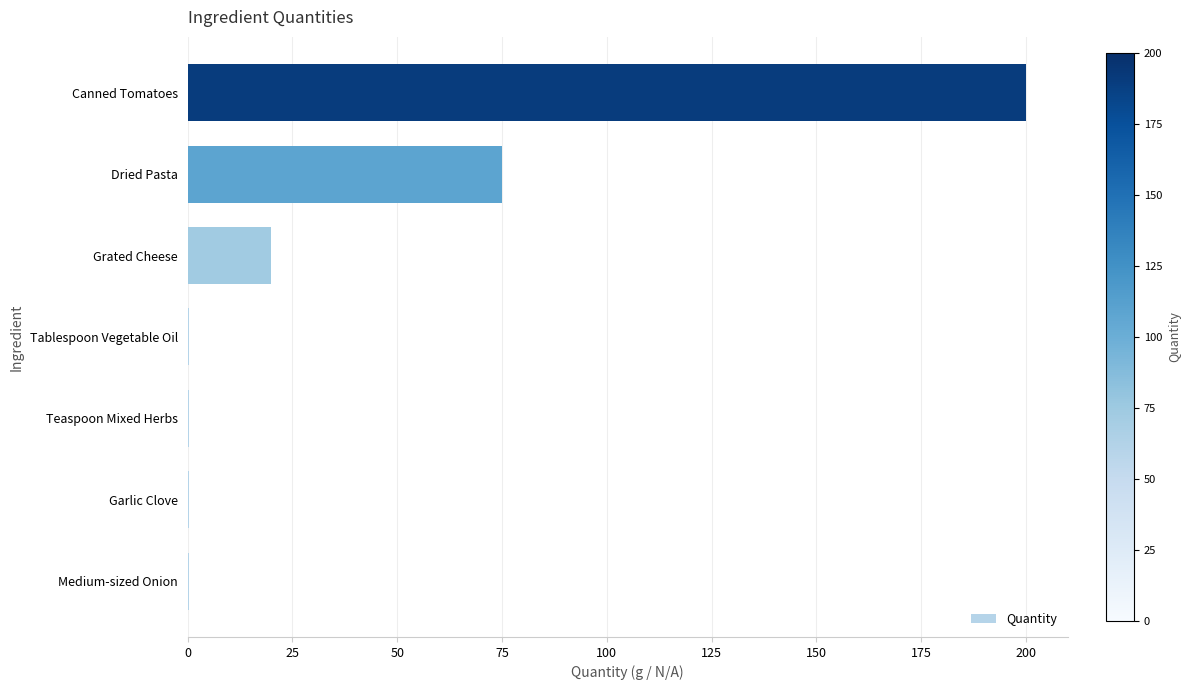

The chart shows a value of 34.4 at Dried Pasta. True or false?

False